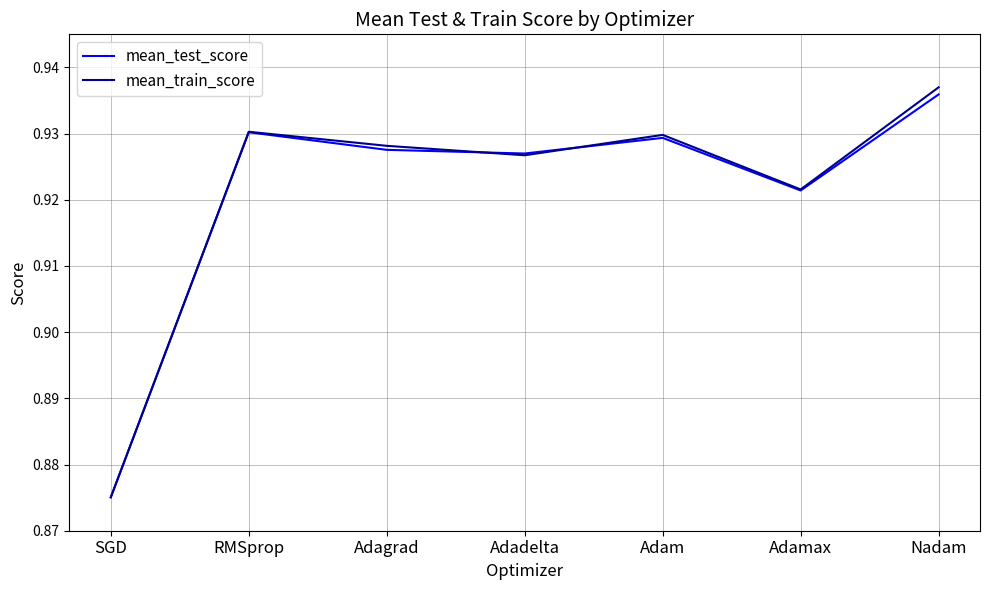

How many mean_train_score values are between 0 and 1?

7